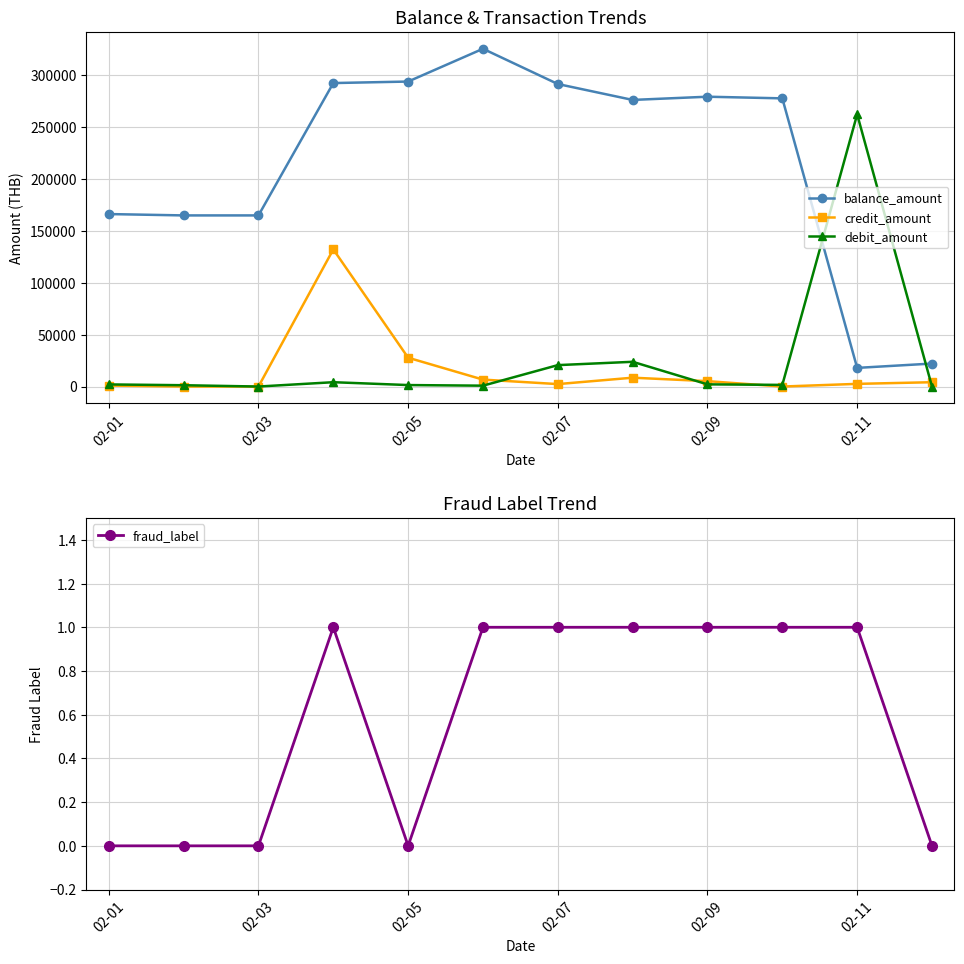

What are all the series names shown in the legend?

balance_amount, credit_amount, debit_amount, fraud_label